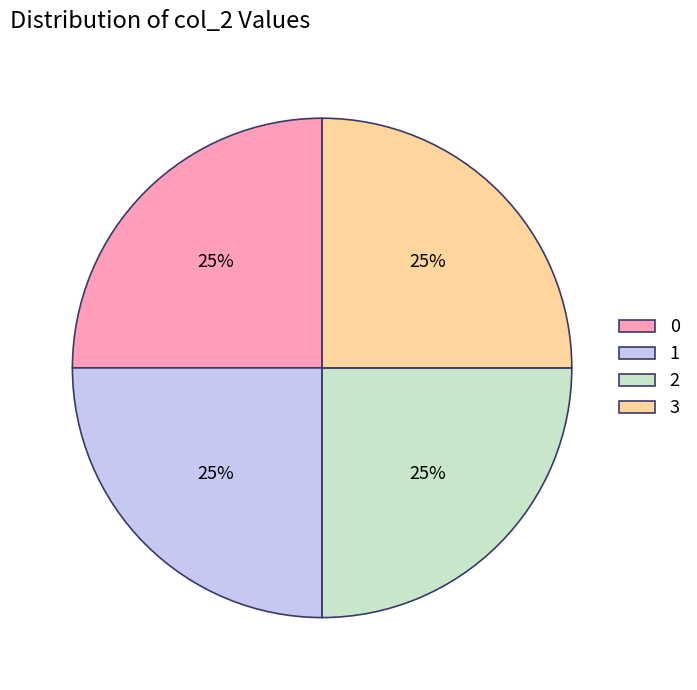

The 1 slice represents 16% of the pie. True or false?

False